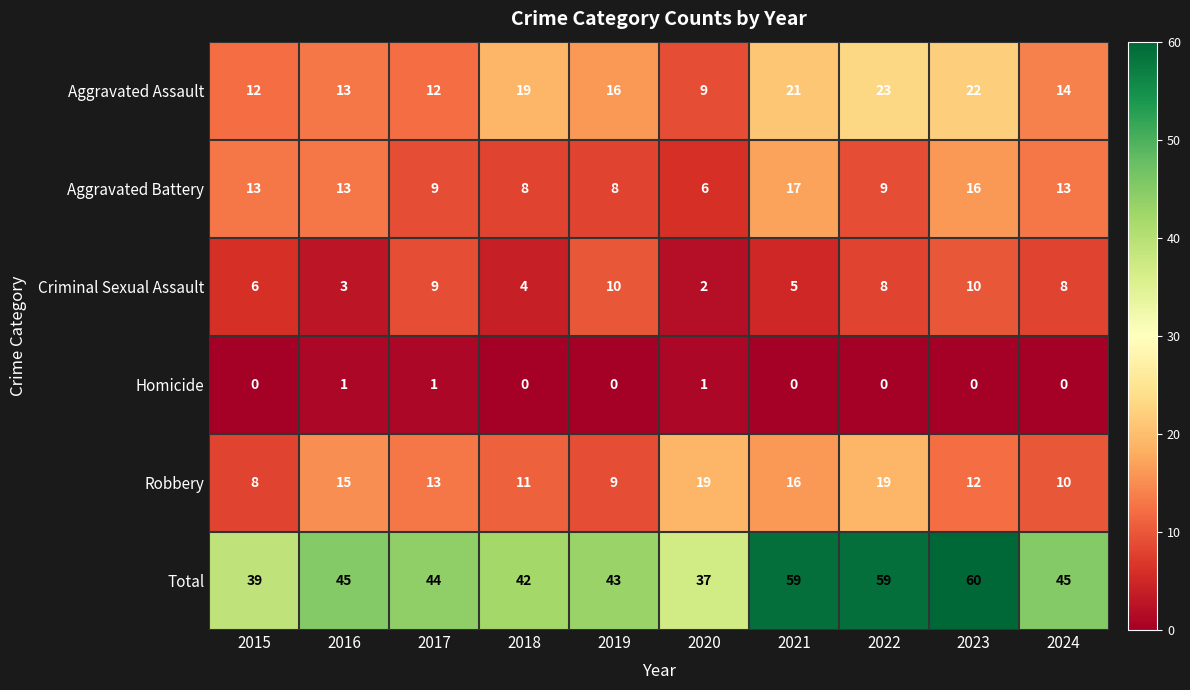

The Homicide series shows 1 at 2016. True or false?

True